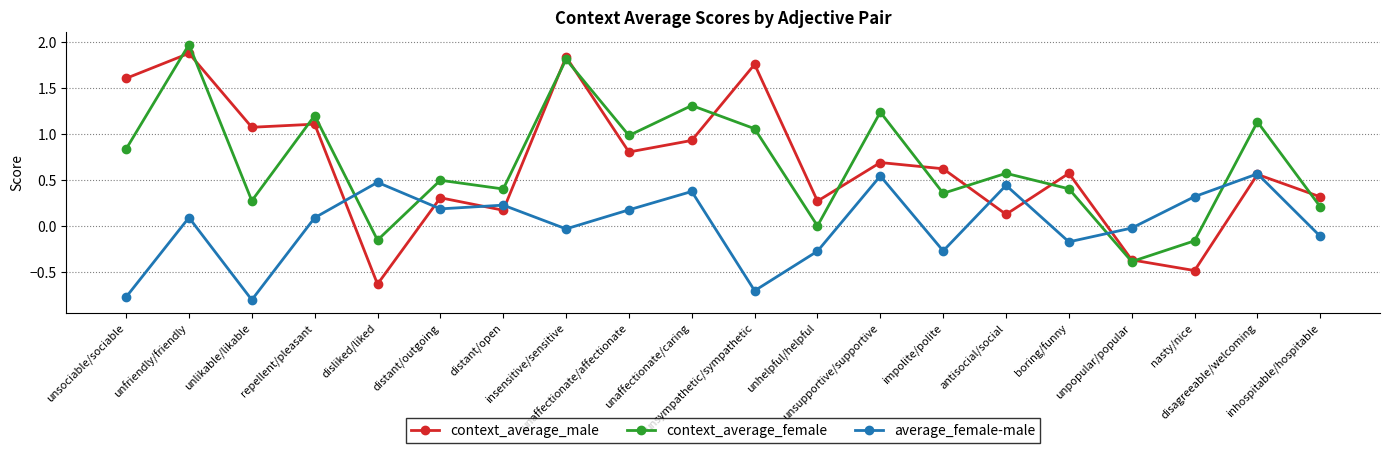

The value of context_average_female at unsympathetic/sympathetic is 1.7. True or false?

False